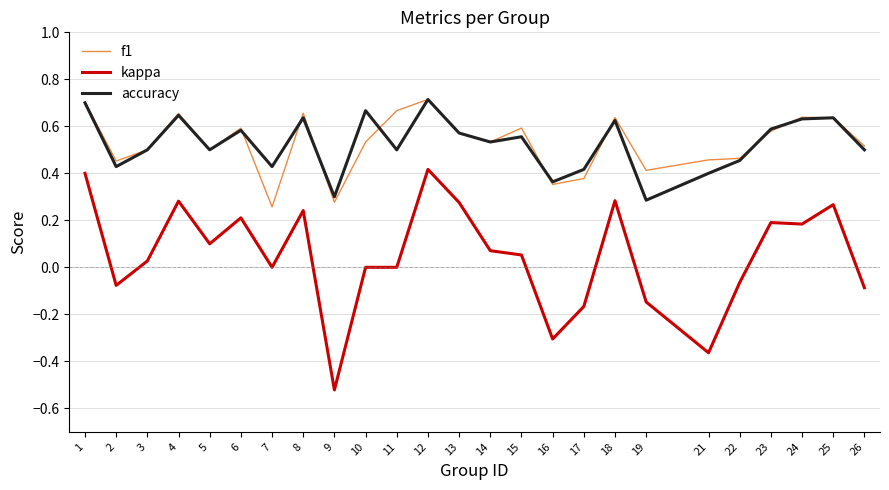

True or false: accuracy has a value of 0.4 at 1.

False